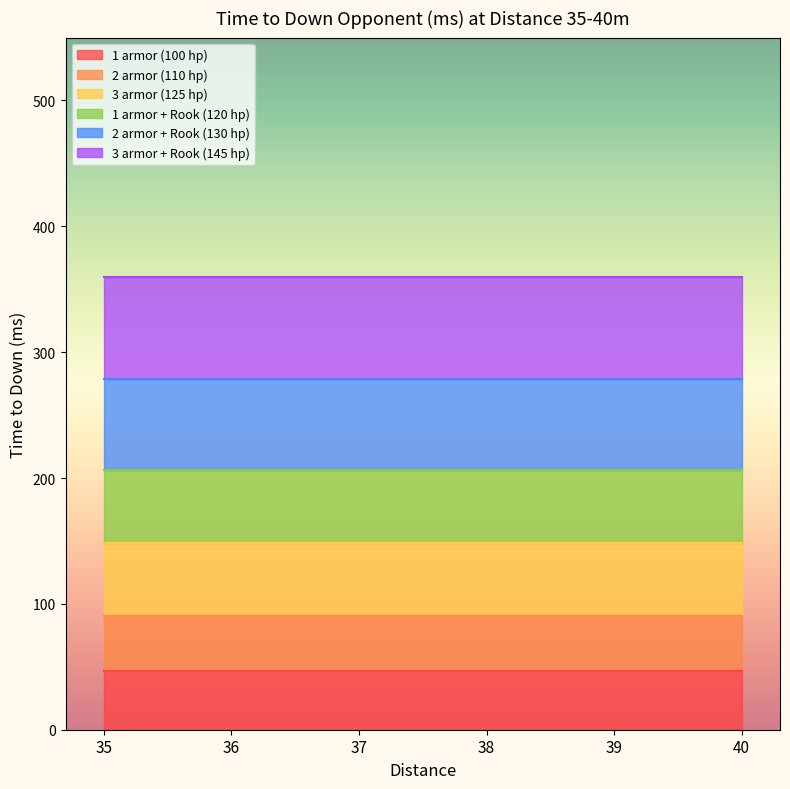

True or false: 2 armor (110 hp) and 3 armor (125 hp) intersect in this chart.

False